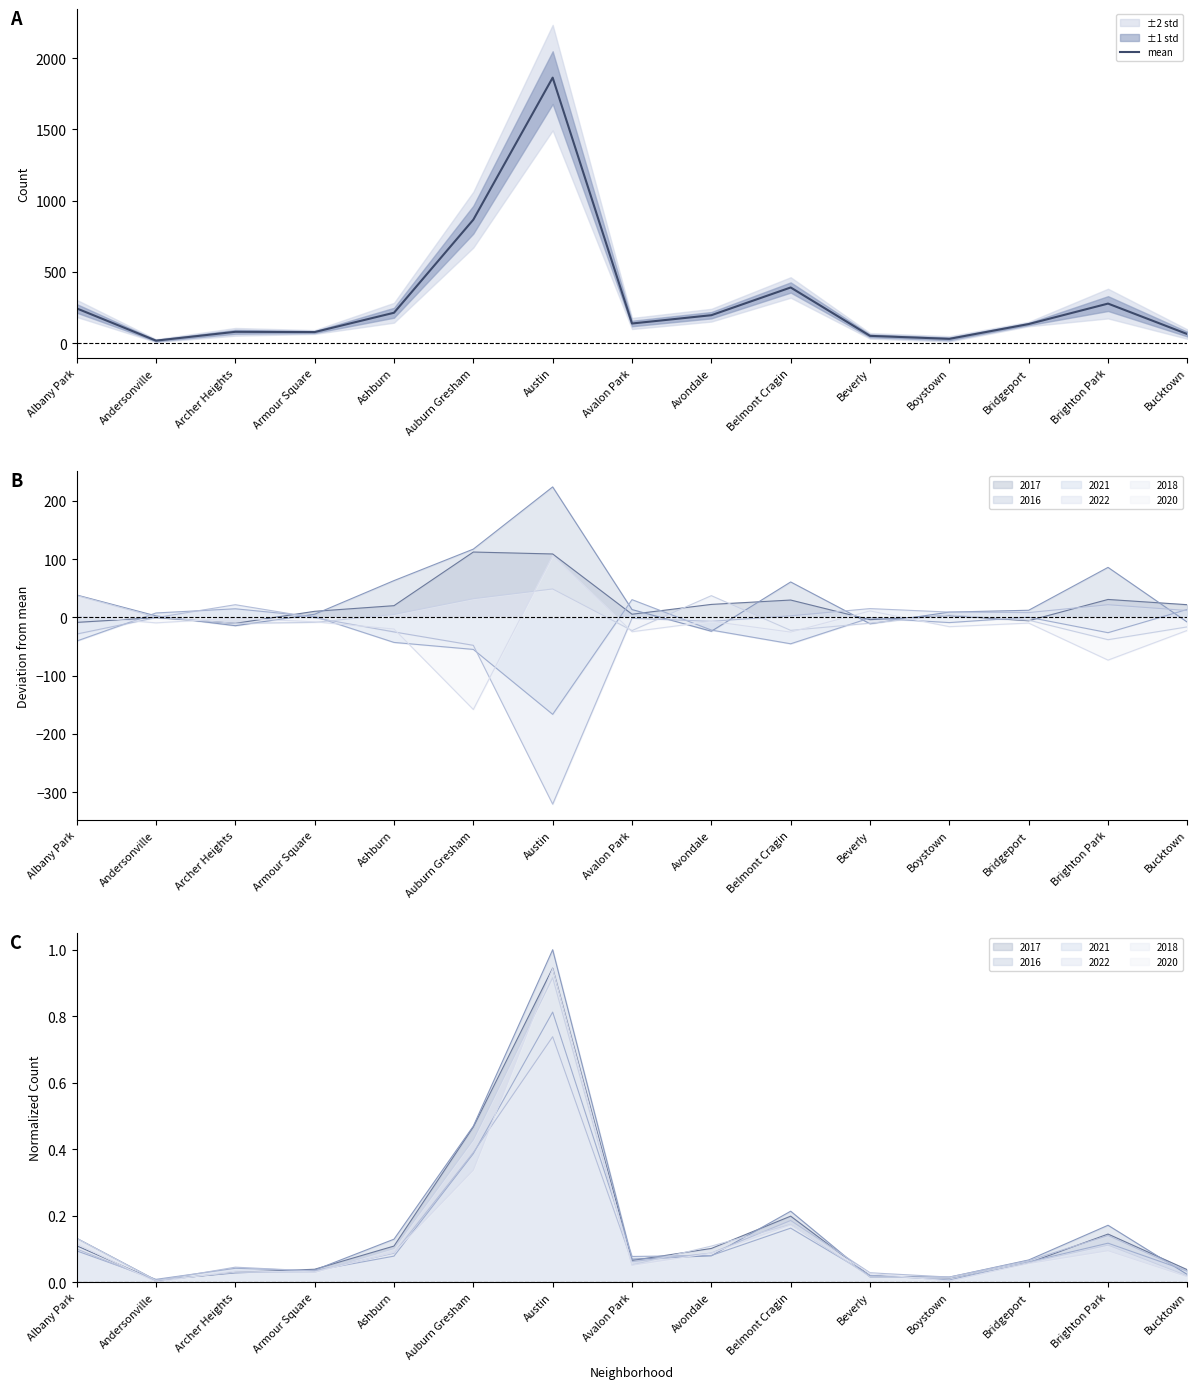

What is the difference between the maximum and minimum values?

1844.8